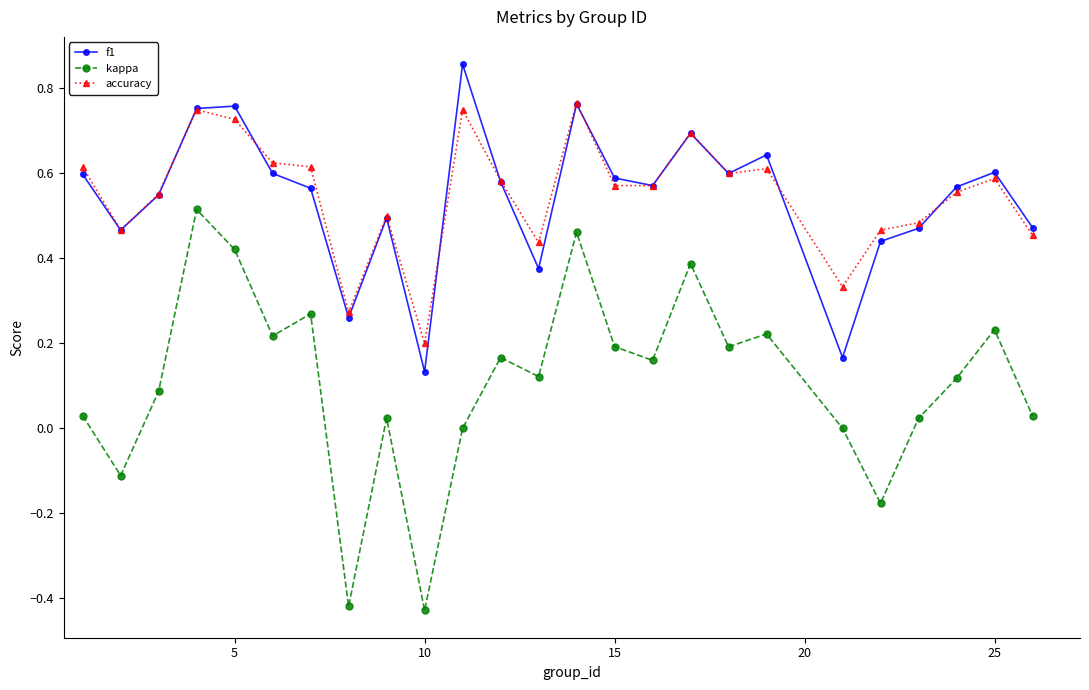

True or false: kappa and f1 cross at least once.

False